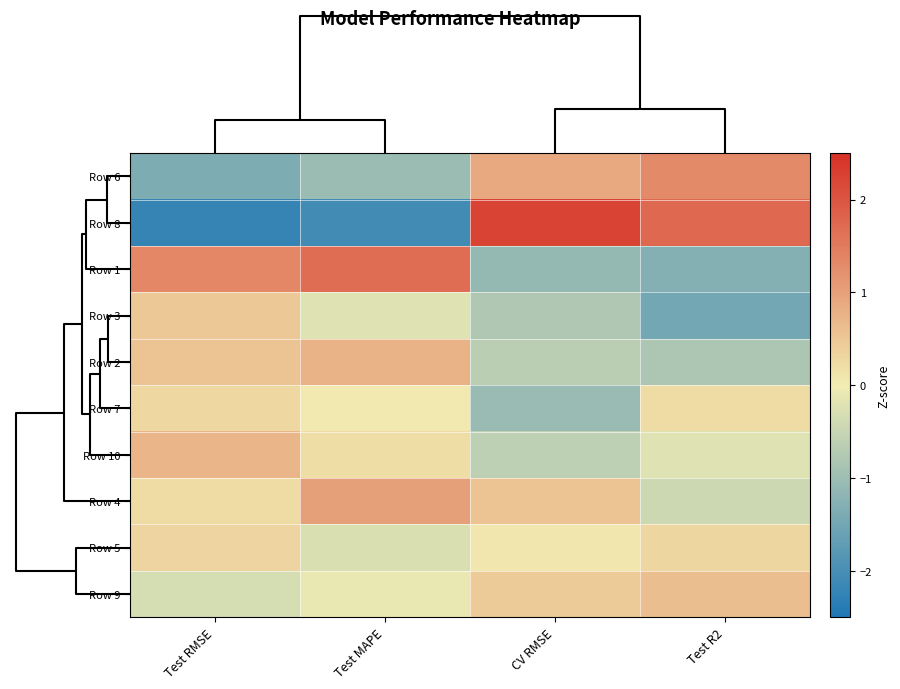

Rank the series by their maximum value, from lowest to highest.

Row 7, Row 5, Row 3, Row 9, Row 10, Row 2, Row 4, Row 6, Row 1, Row 8